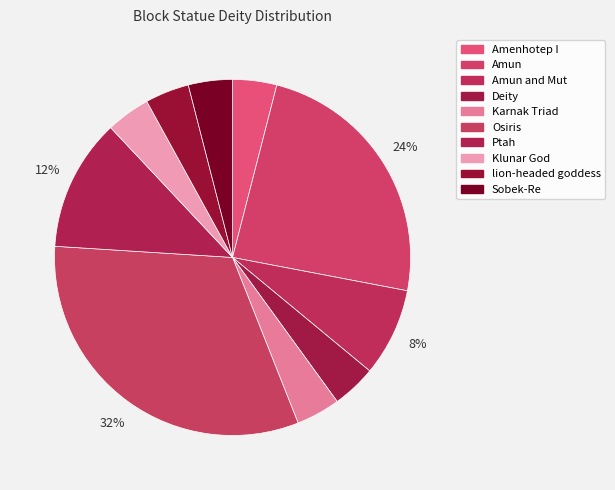

How many slices are in this pie chart?

10